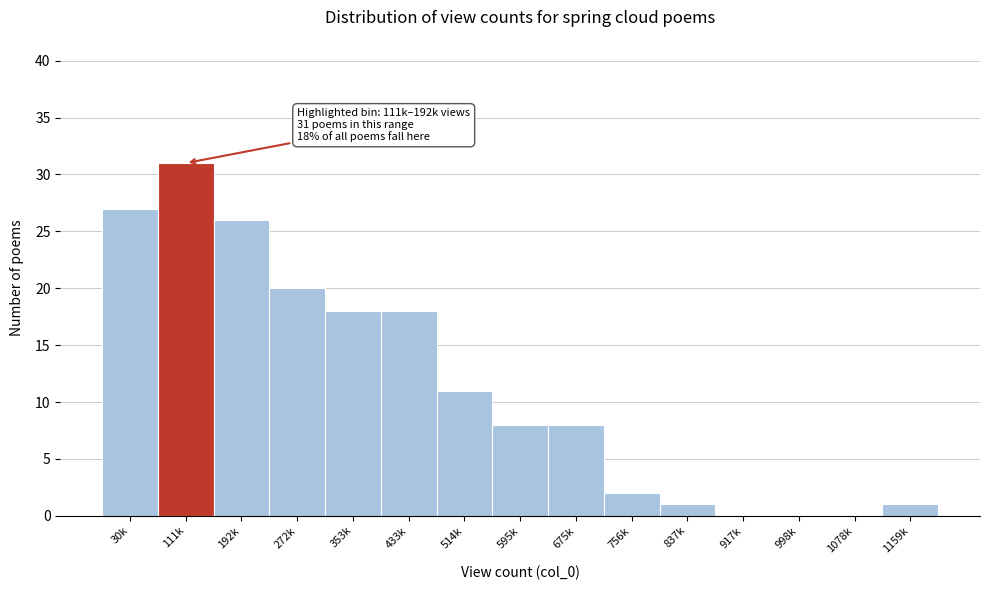

Reading left to right, what are all the values shown in this chart?

30k=27	111k=31	192k=26	272k=20	353k=18	433k=18	514k=11	595k=8	675k=8	756k=2	837k=1	917k=0	998k=0	1078k=0	1159k=1